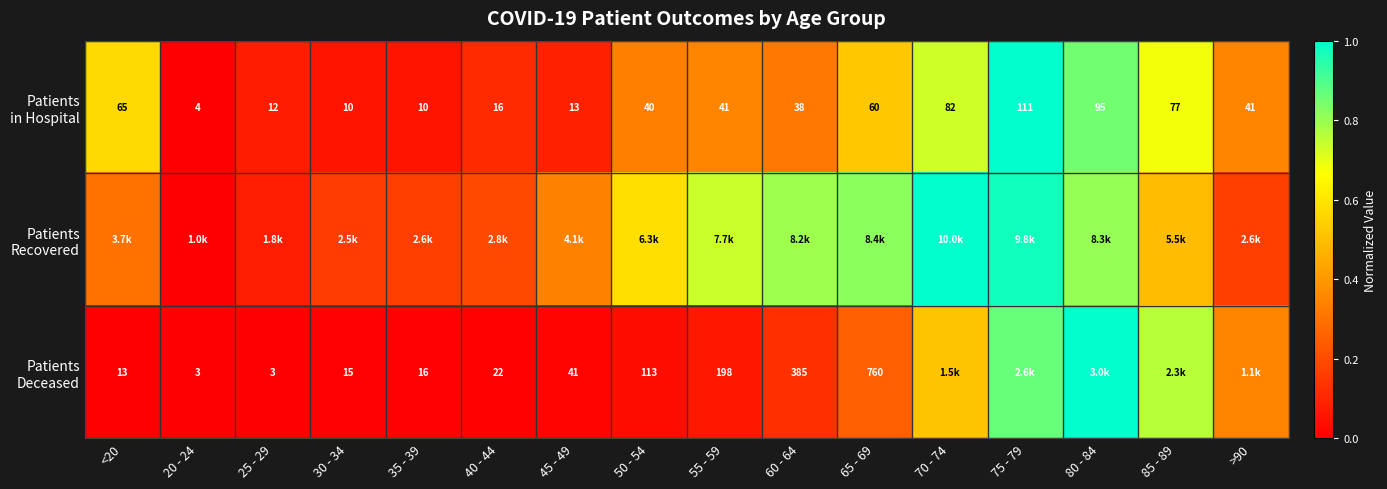

Which series has the largest total across all categories?

Patients Recovered